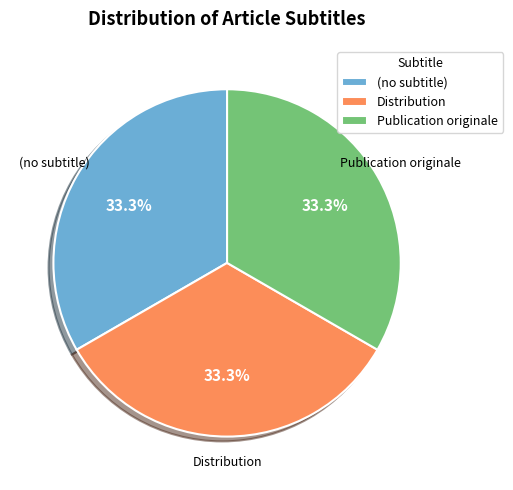

What percentage is the Distribution slice, to the nearest percent?

33%